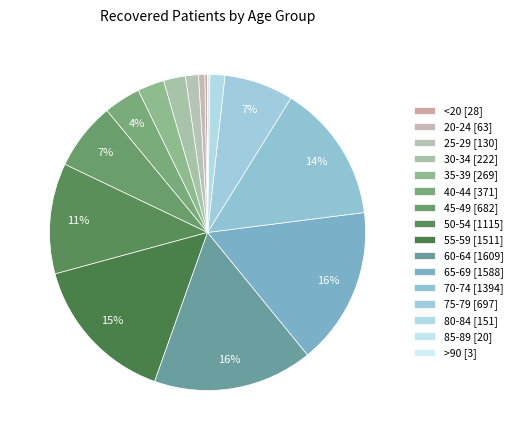

Rank the categories by value from highest to lowest.

60-64, 65-69, 55-59, 70-74, 50-54, 75-79, 45-49, 40-44, 35-39, 30-34, 80-84, 25-29, 20-24, <20, 85-89, >90